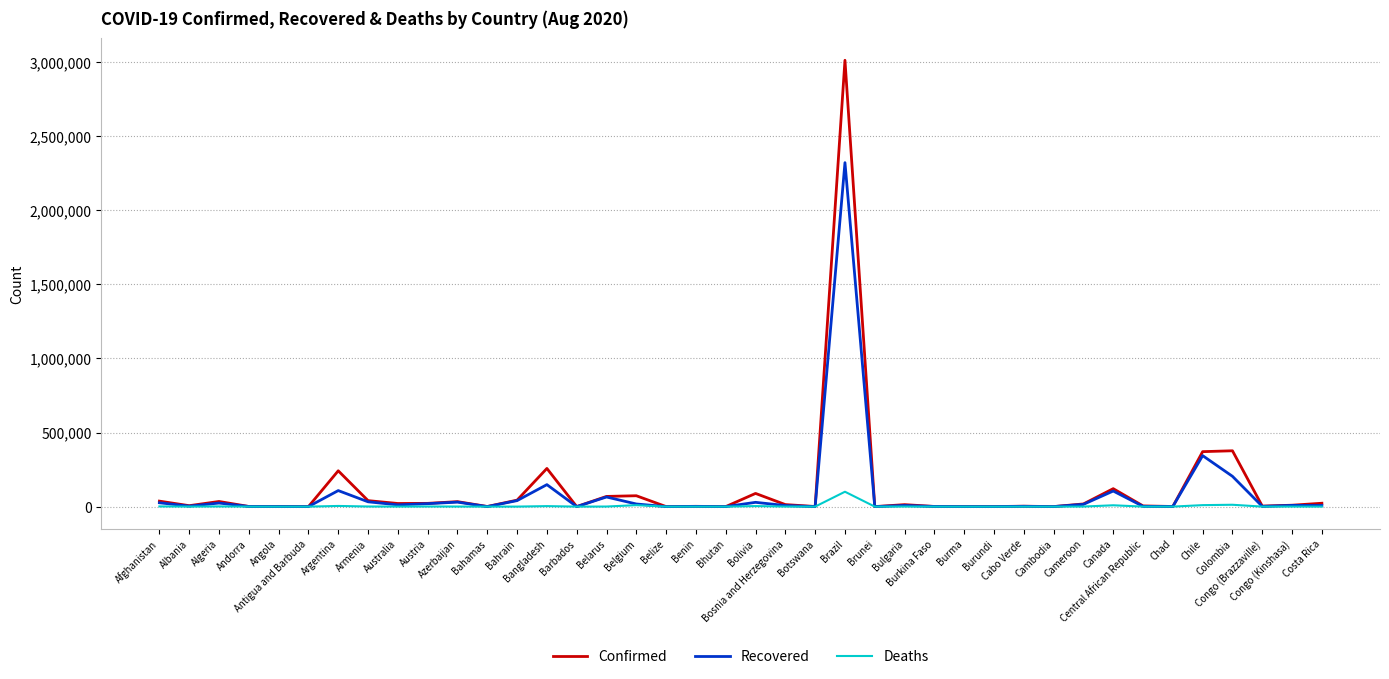

List the series in order of their peak value, highest first.

Confirmed, Recovered, Deaths